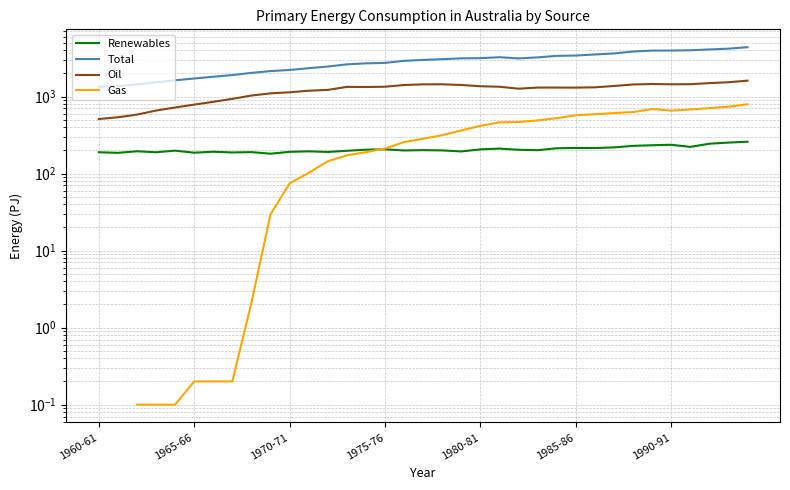

In Total, how many points are lower than both neighbors (excluding endpoints)?

1